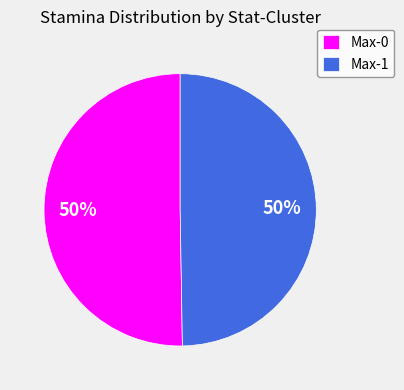

To the nearest percent, what is the average slice percentage?

50%